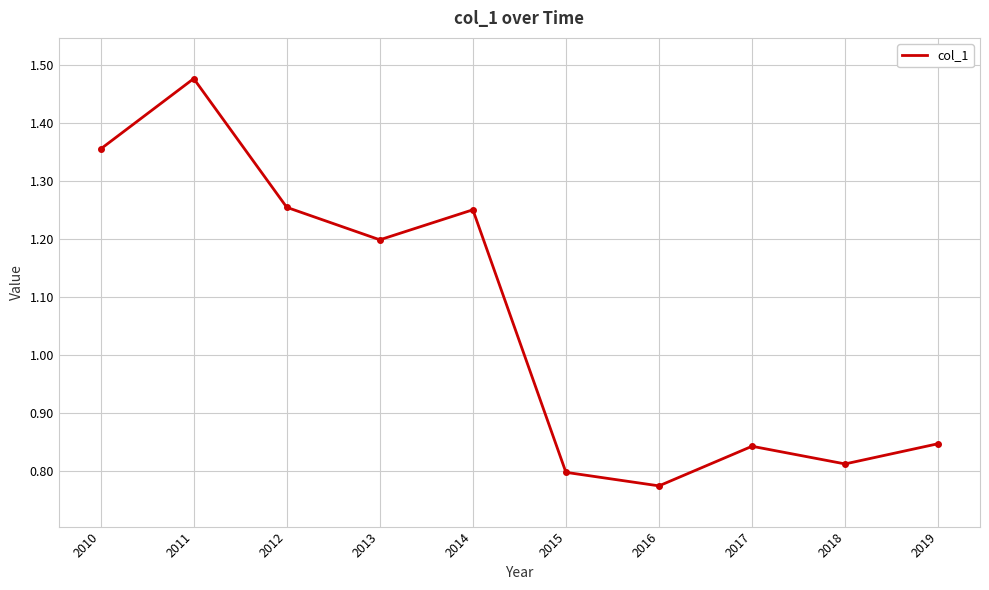

What is the difference between the values at 2018 and 2012?

0.4